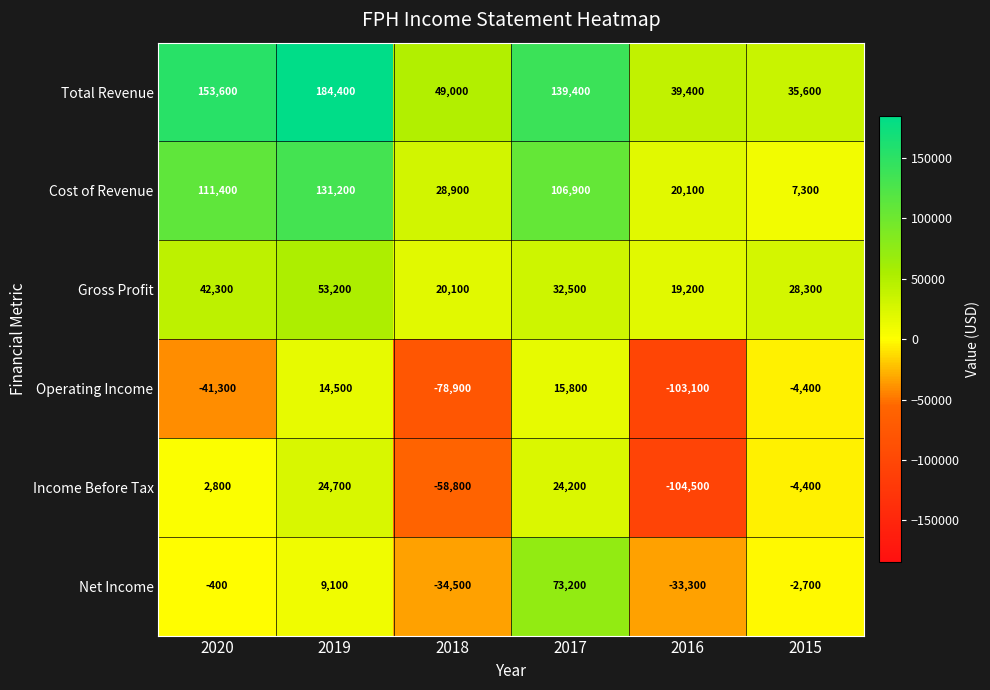

How many negative values does the Net Income series have?

4